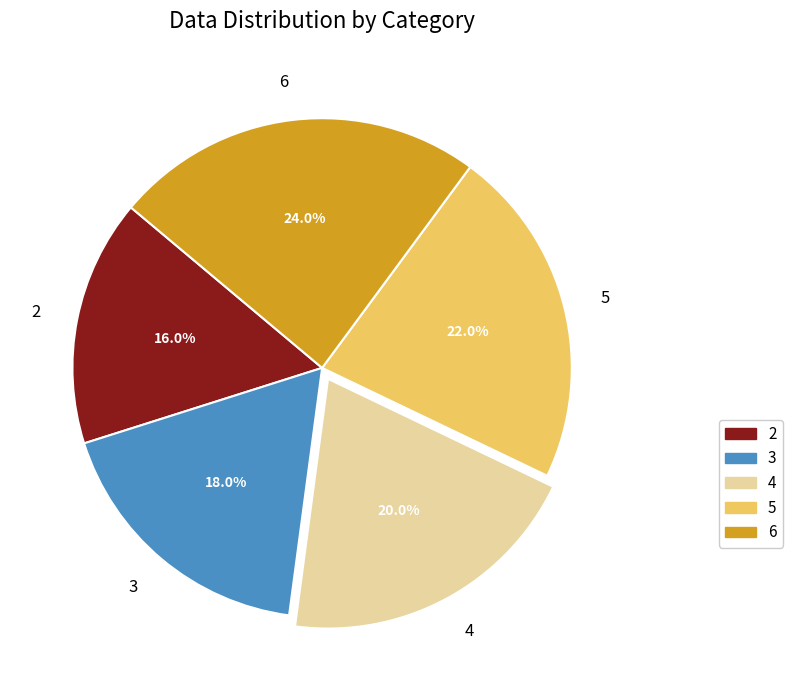

Which category has the smallest portion of the pie?

2